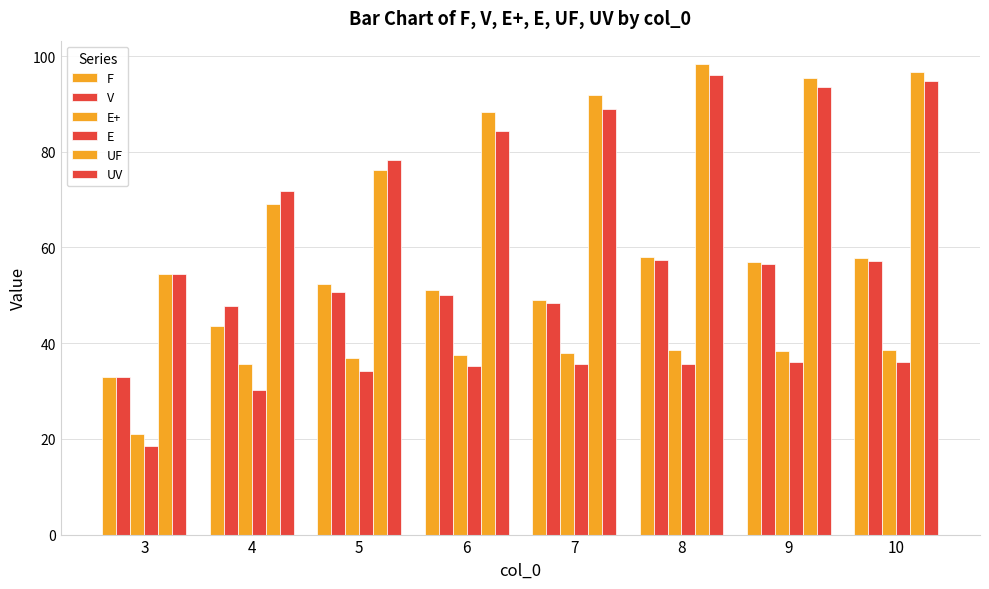

How many bars are there in each group?

6